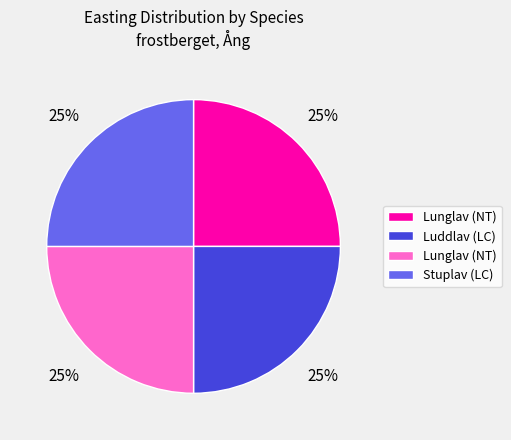

Is there any slice that represents more than half of the pie?

No